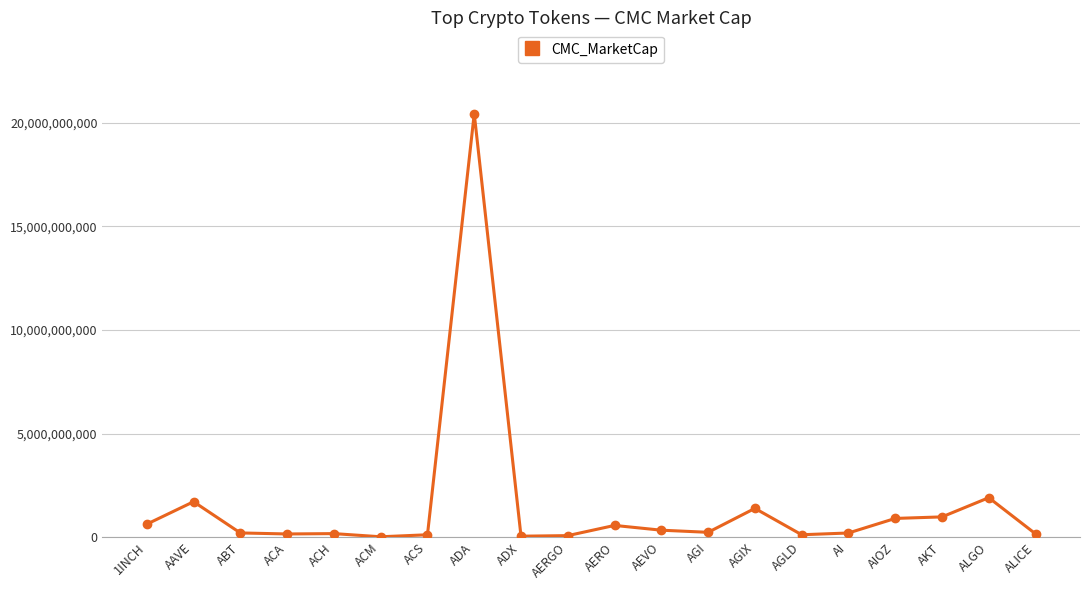

What is the change in value from AERGO to AGIX?

+1314860577